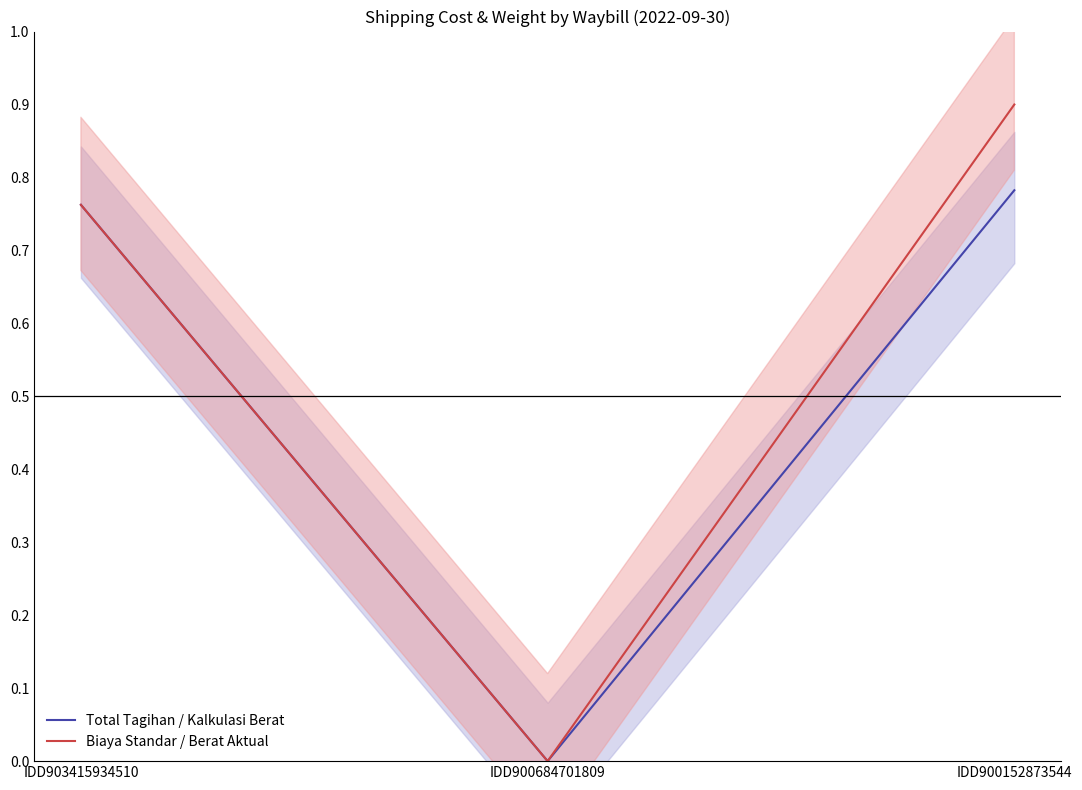

How many lines are shown in the chart?

2